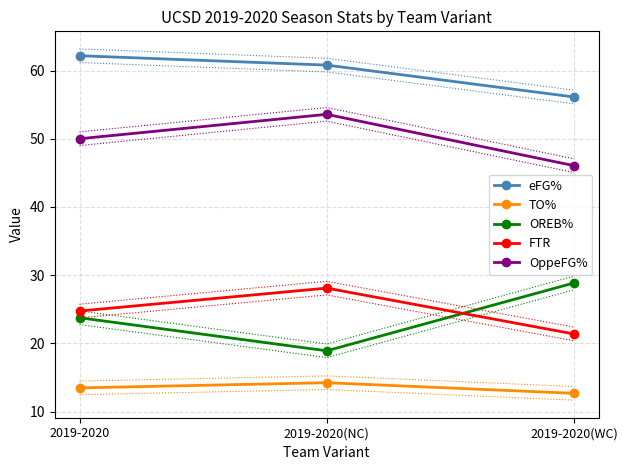

Reading left to right, transcribe all the data shown in this chart.

eFG%: 62.2	60.8	56.1
TO%: 13.5	14.2	12.7
OREB%: 23.8	18.9	28.9
FTR: 24.7	28.1	21.4
OppeFG%: 50.0	53.6	46.1